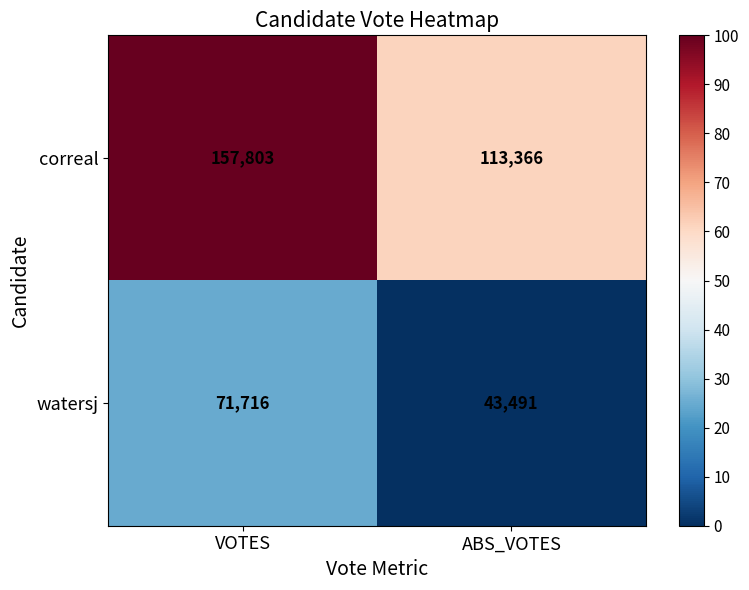

At VOTES, list the series in order from smallest to largest.

watersj, correal